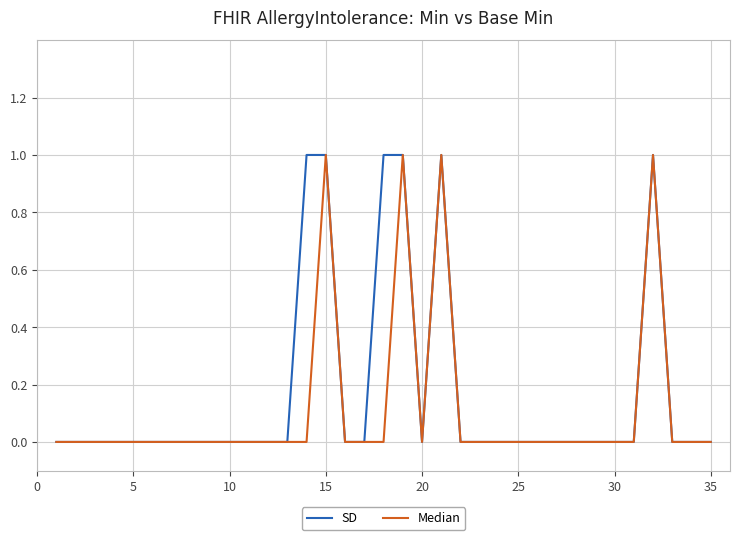

What are all the series names shown in the legend?

SD, Median